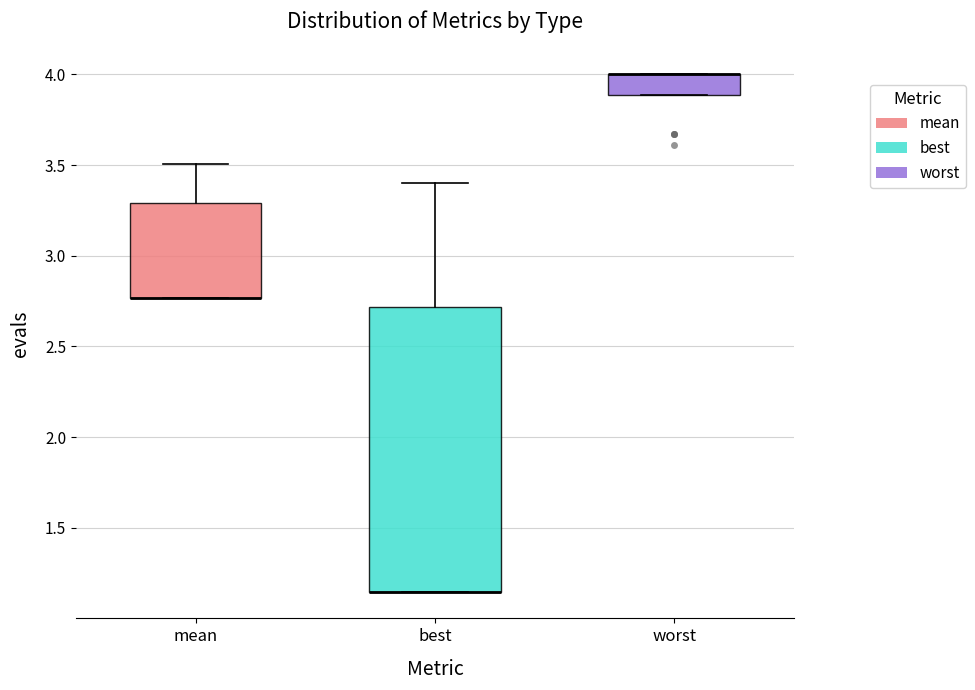

Reading left to right, read every box against the y-axis: the position of its median line, the range the box covers, and the ends of its whiskers. The values are not printed on the chart, so give them approximately, as read against the axis.

mean: median 2.75 (drawn on the box's lower edge), box 2.75 to 3.30, whiskers 2.75 to 3.50
best: median 1.15 (drawn on the box's lower edge), box 1.15 to 2.70, whiskers 1.15 to 3.40
worst: median 4.00 (drawn on the box's upper edge), box 3.90 to 4.00, whiskers 3.90 to 4.00